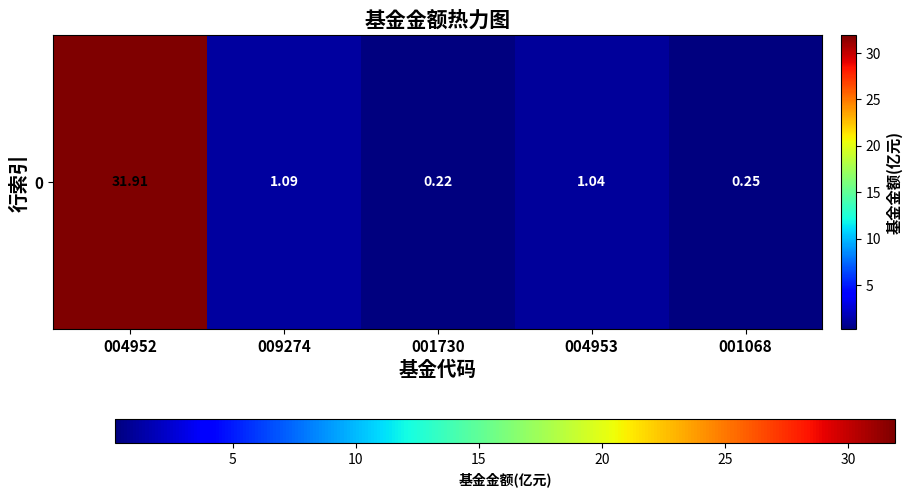

At which category does the chart reach its minimum across all series?

001730